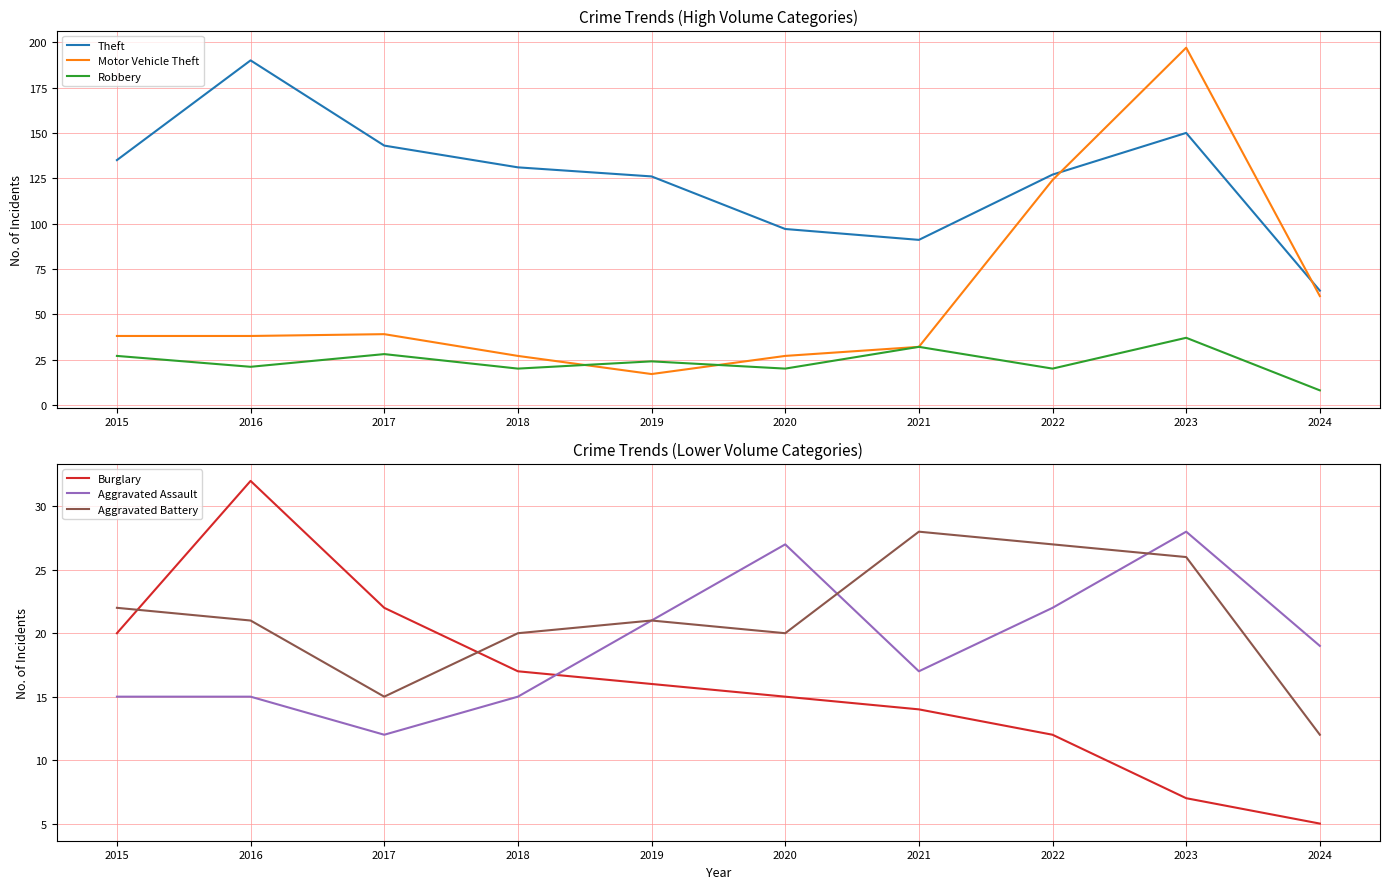

Which has a higher value, 2022 or 2015?

2015